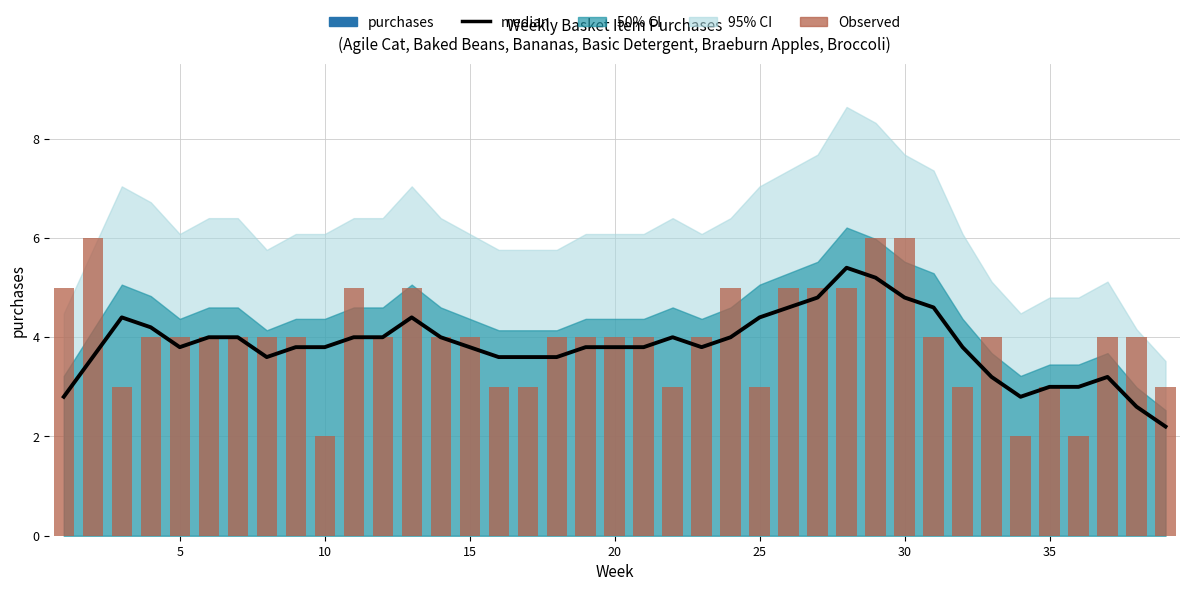

True or false: median has a value of 1.0 at 35.

False